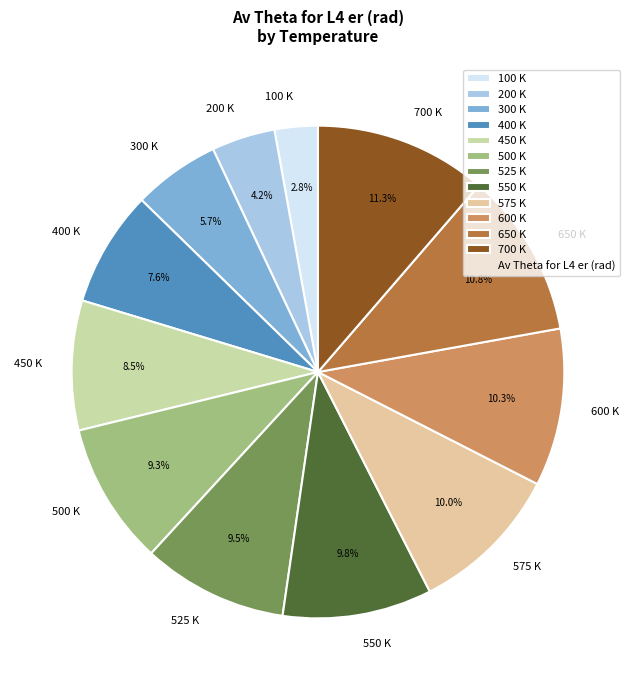

Combined, do 650 K and 700 K account for over 50%?

No